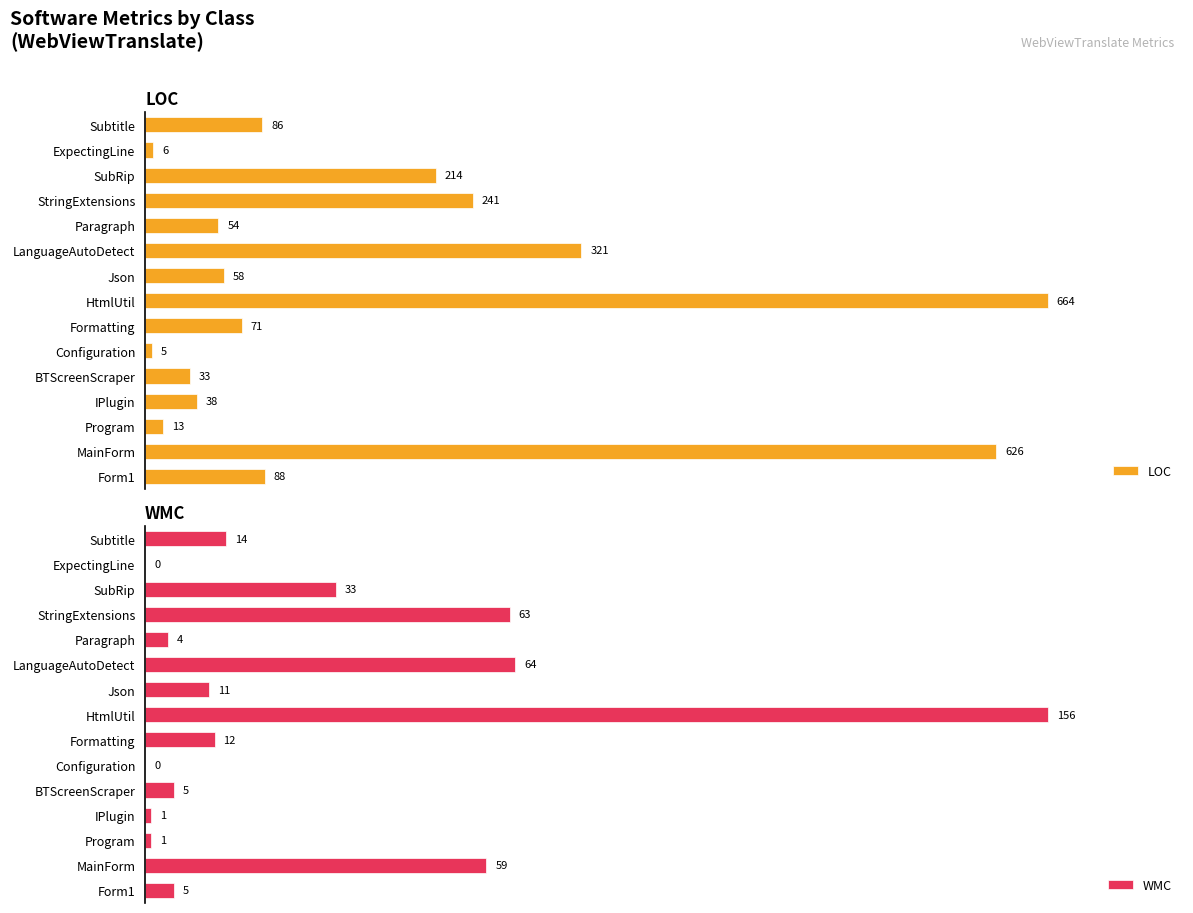

At which label does WMC reach its peak?

HtmlUtil